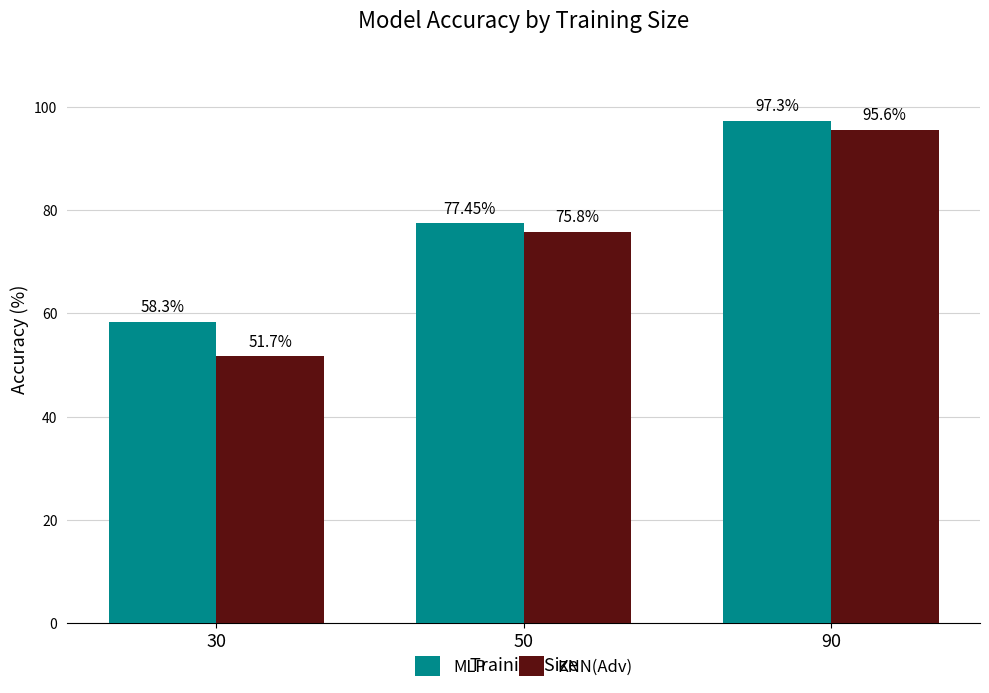

Is the value of MLP at 50 greater than the value of KNN(Adv) at 90?

No